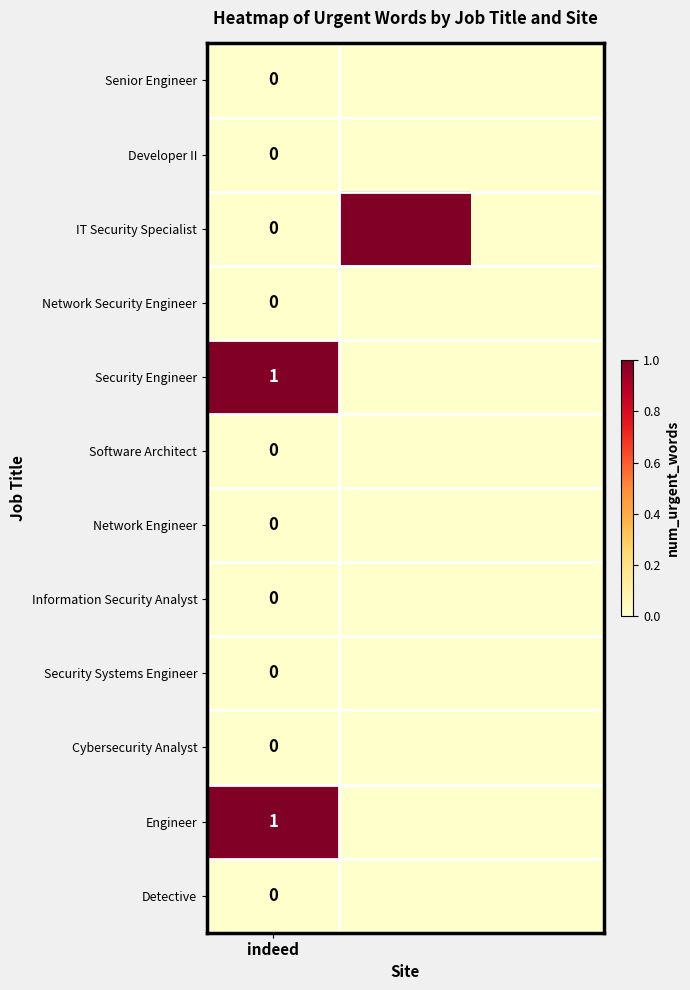

At how many categories does at least one series exceed 0?

2